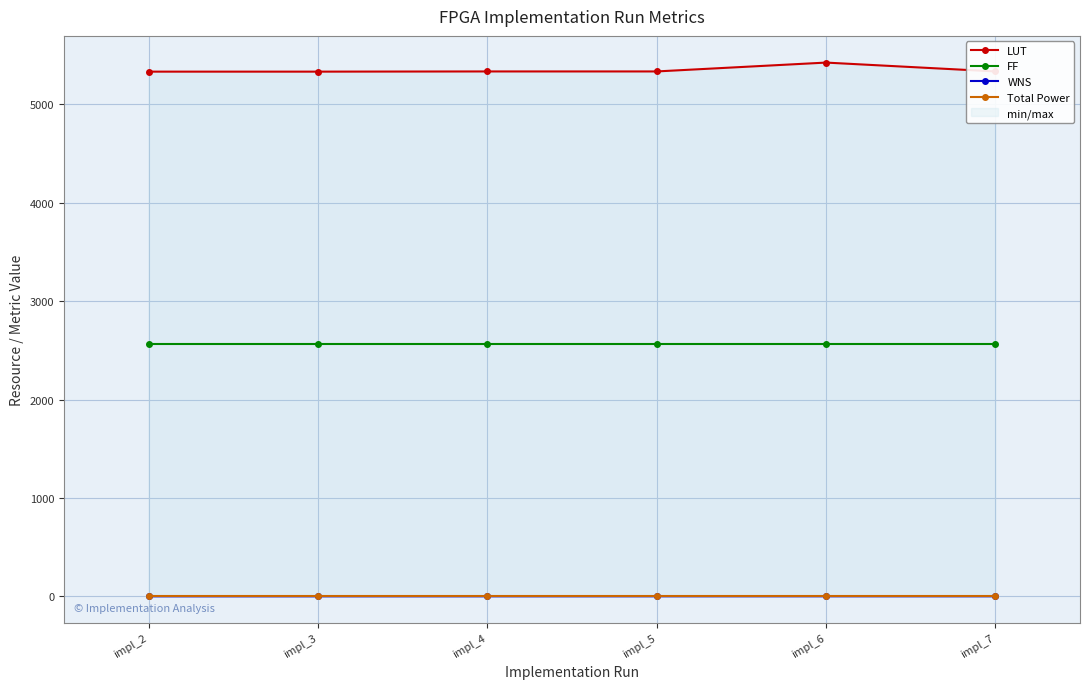

At how many categories does at least one series exceed 2424?

6